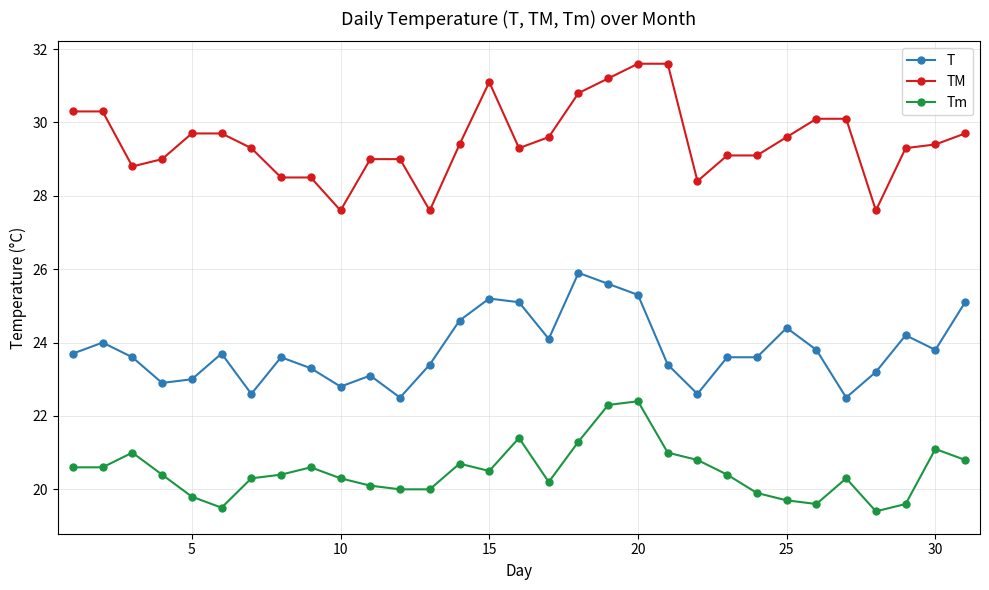

What are all the series names shown in the legend?

T, TM, Tm